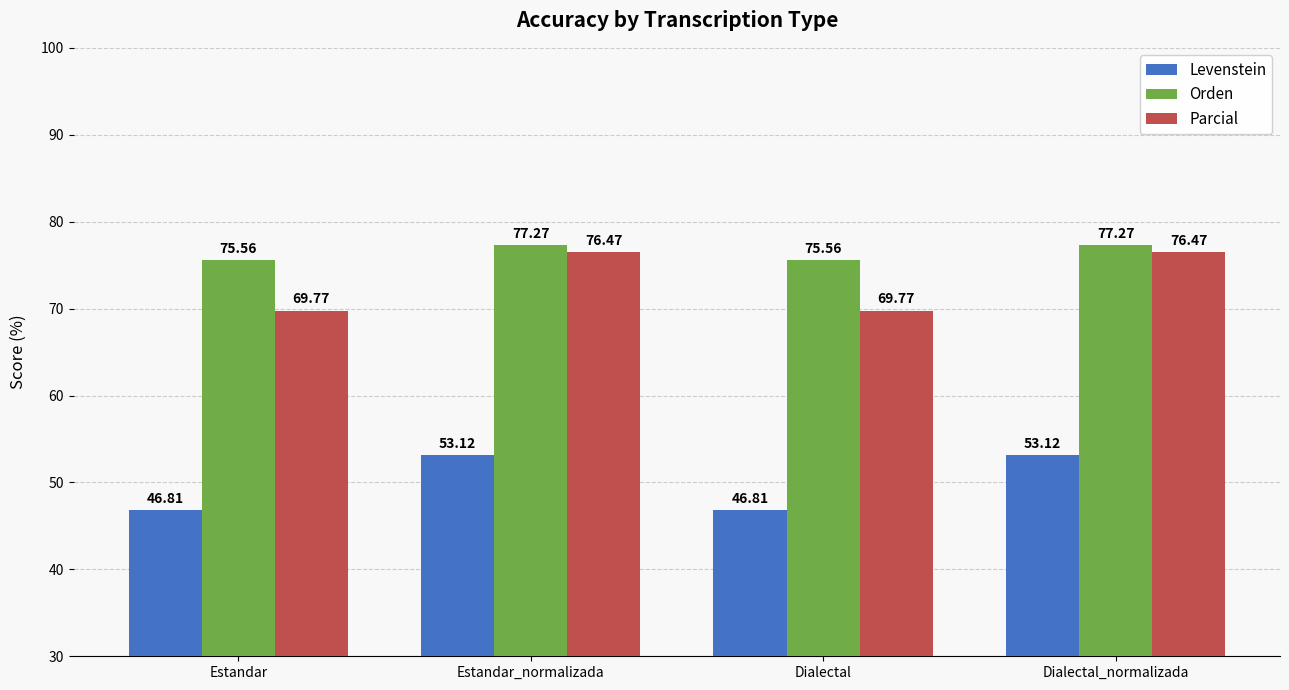

Rank the series at Estandar_normalizada from lowest to highest value.

Levenstein, Parcial, Orden